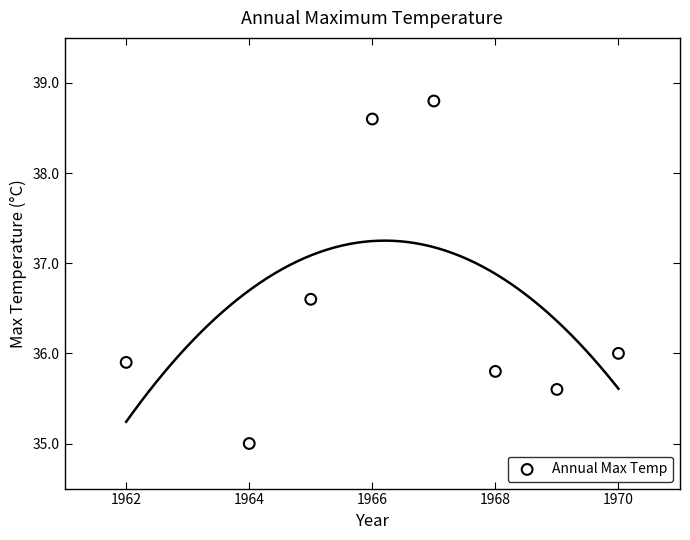

What is the range of X values (max minus min)?

8.0